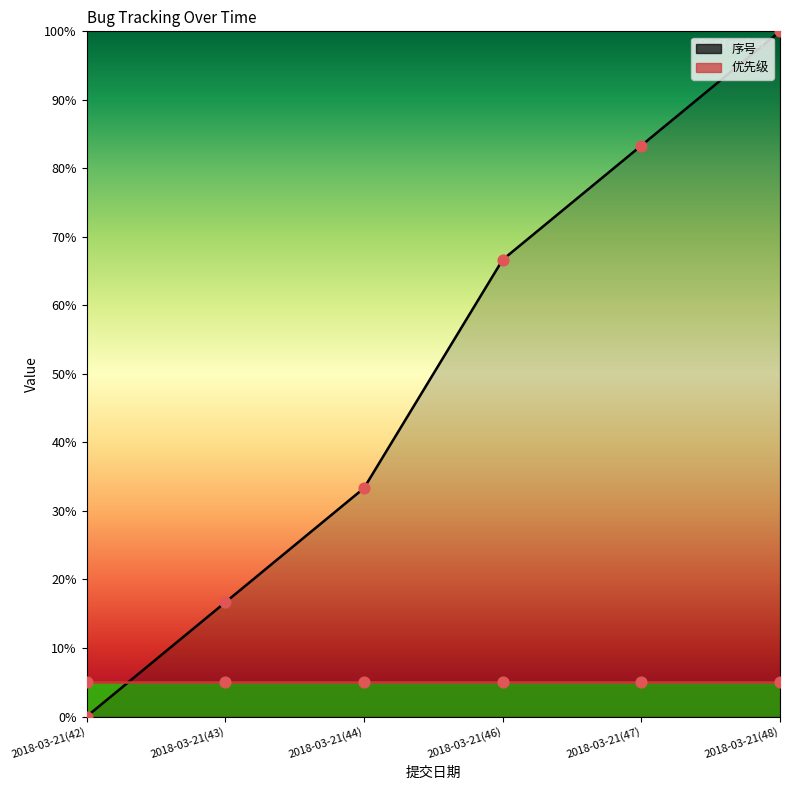

Between 2018-03-21(47) and 2018-03-21(44), which is larger?

2018-03-21(47)